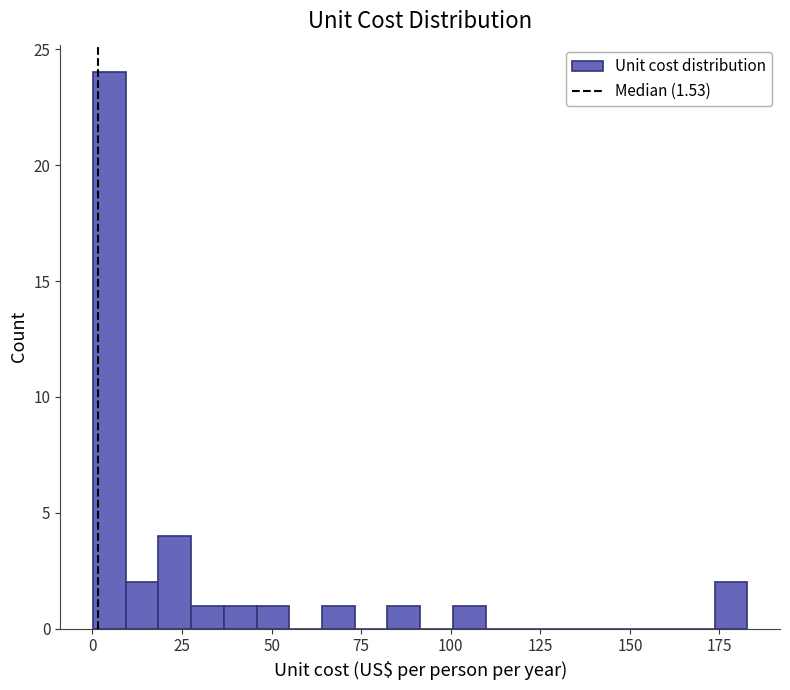

Read against the x-axis, roughly where is the centre of the tallest bar?

5